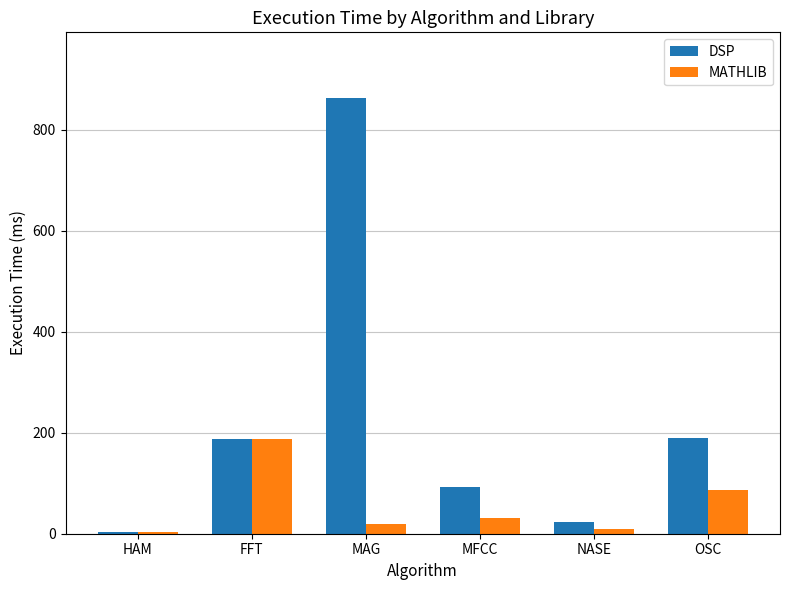

The DSP series shows 76.0 at FFT. True or false?

False